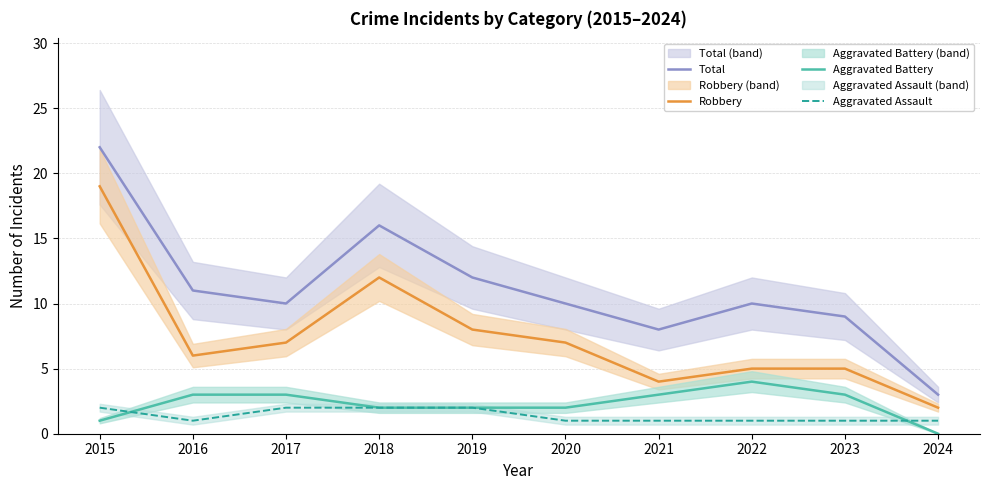

Reading left to right, what are all the values shown in this chart?

Total: 22	11	10	16	12	10	8	10	9	3
Robbery: 19	6	7	12	8	7	4	5	5	2
Aggravated Battery: 1	3	3	2	2	2	3	4	3	0
Aggravated Assault: 2	1	2	2	2	1	1	1	1	1